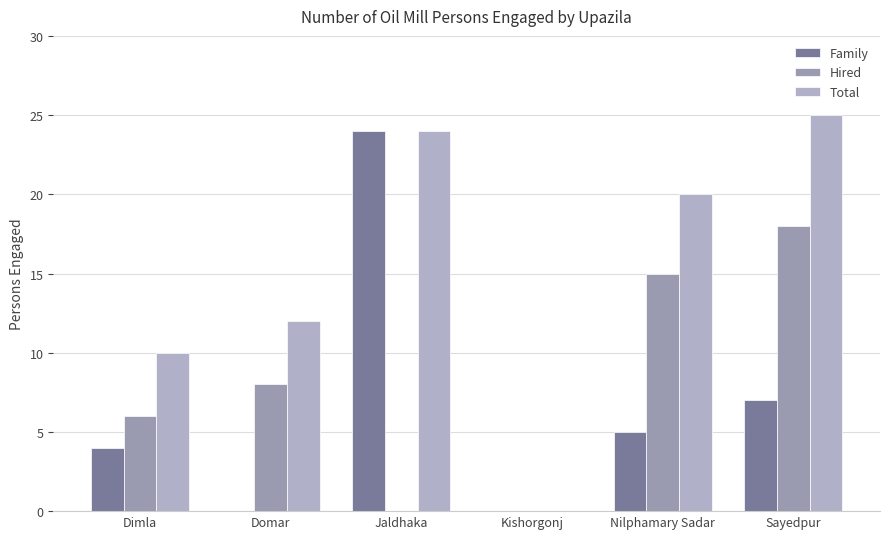

At which category is the sum across all series the highest?

Sayedpur